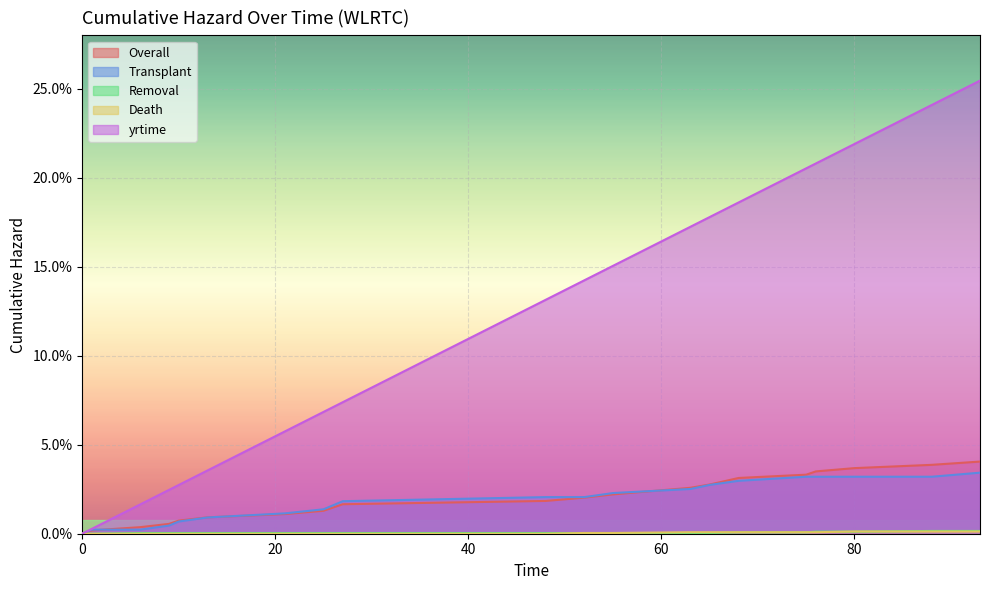

Reading left to right, what are all the values shown in this chart?

Overall: 0.0	0.0	0.0	0.0	0.0	0.0	0.0	0.0	0.0	0.0	0.0	0.0	0.0	0.0	0.0	0.0	0.0	0.0	0.0	0.0
Transplant: 0.0	0.0	0.0	0.0	0.0	0.0	0.0	0.0	0.0	0.0	0.0	0.0	0.0	0.0	0.0	0.0	0.0	0.0	0.0	0.0
Removal: 0.0	0.0	0.0	0.0	0.0	0.0	0.0	0.0	0.0	0.0	0.0	0.0	0.0	0.0	0.0	0.0	0.0	0.0	0.0	0.0
Death: 0.0	0.0	0.0	0.0	0.0	0.0	0.0	0.0	0.0	0.0	0.0	0.0	0.0	0.0	0.0	0.0	0.0	0.0	0.0	0.0
yrtime: 0.0	0.0	0.0	0.0	0.0	0.0	0.1	0.1	0.1	0.1	0.1	0.2	0.2	0.2	0.2	0.2	0.2	0.2	0.2	0.3